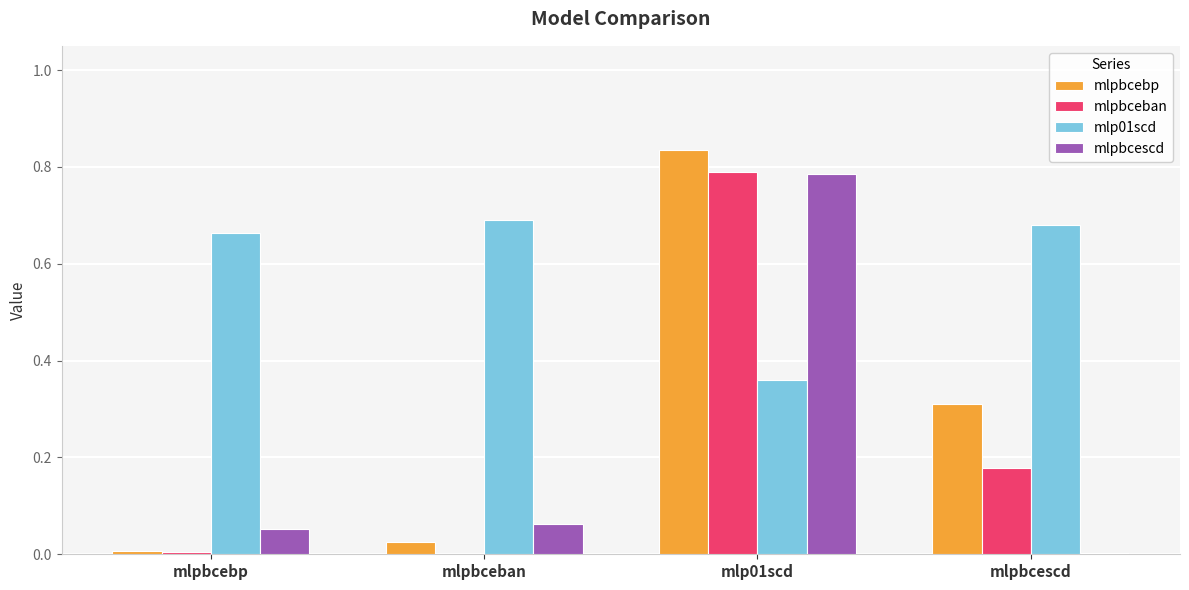

At which category is the sum across all series the highest?

mlp01scd